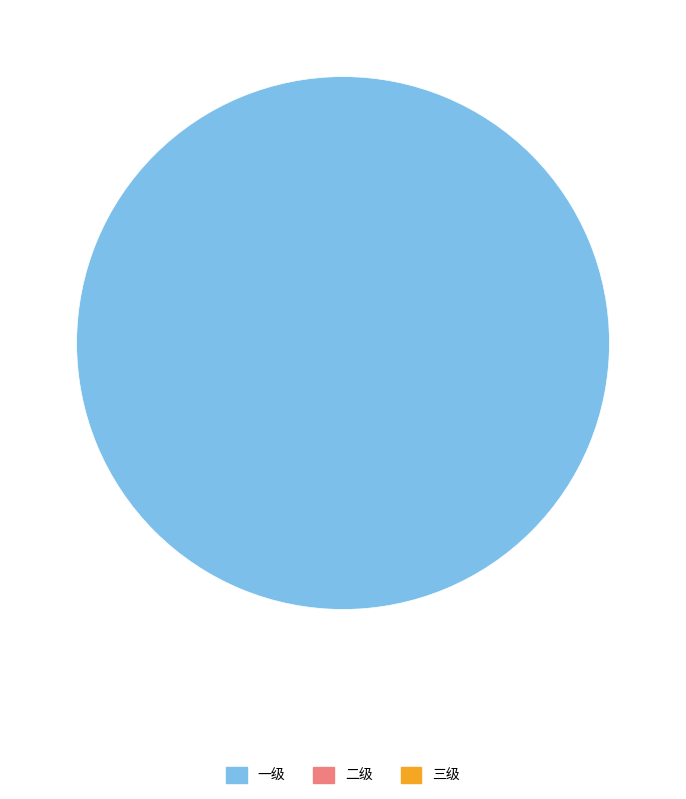

Does any single category account for the majority?

Yes